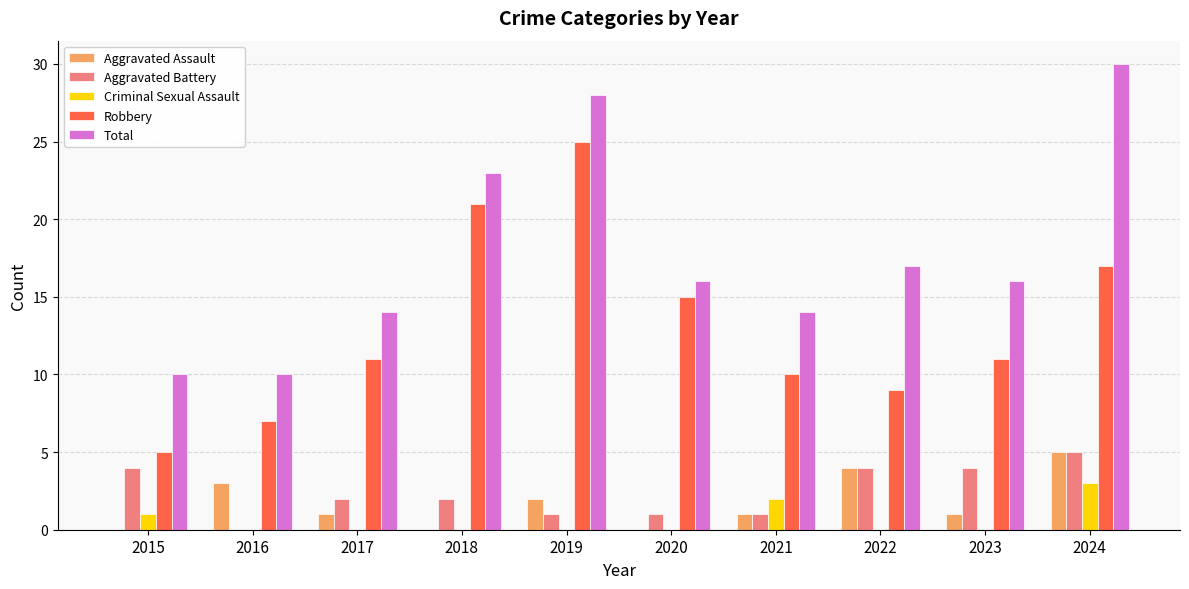

Between 2016 and 2023, which series saw the biggest shift?

Total